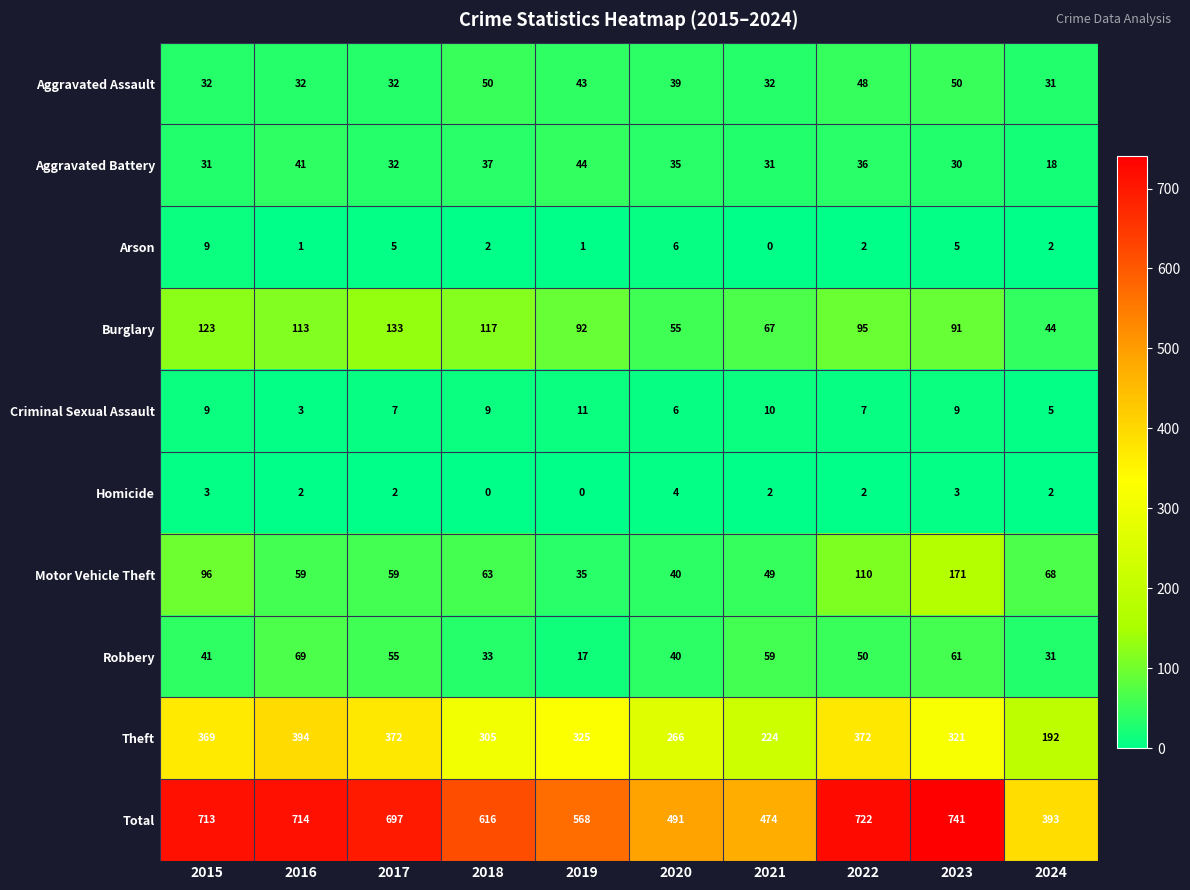

What is the sum of all Burglary values?

930